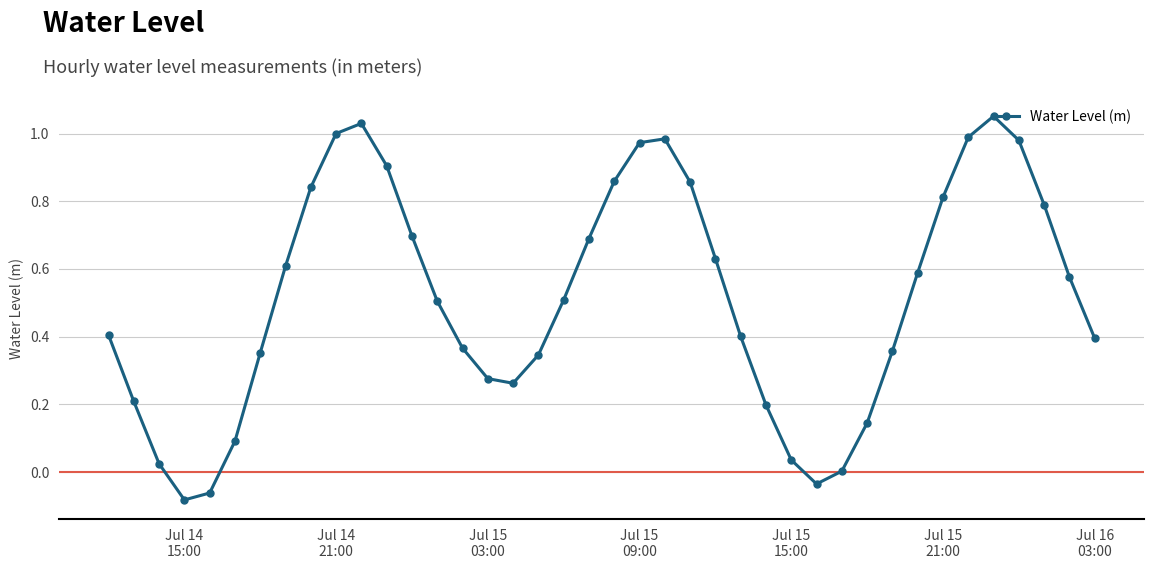

What is the average value?

0.5